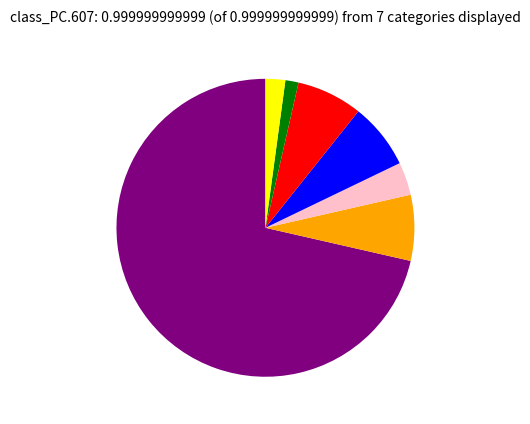

Count the number of slices in the pie.

7